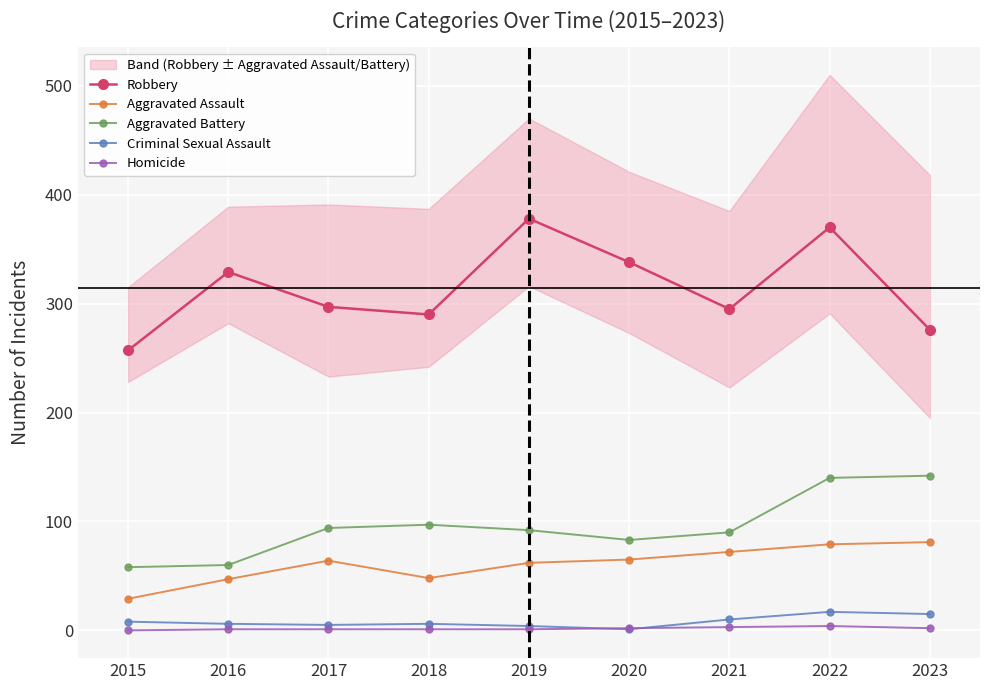

How many data points does each series have?

9